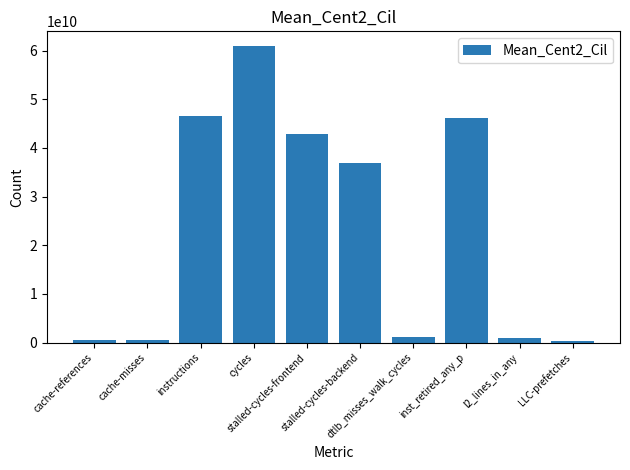

Count the number of data series in this chart.

1